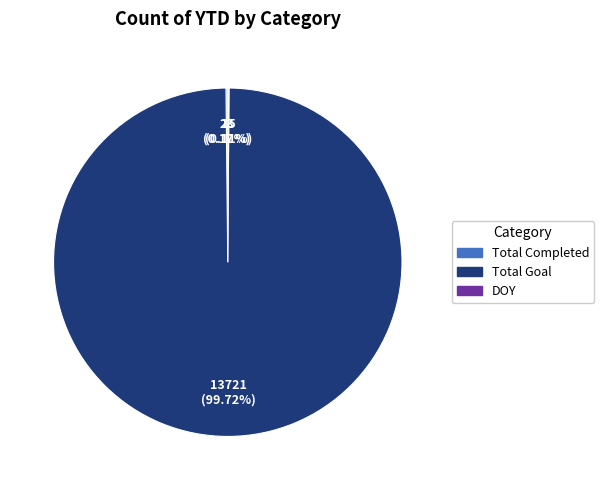

Which category has the biggest portion of the pie?

Total Goal